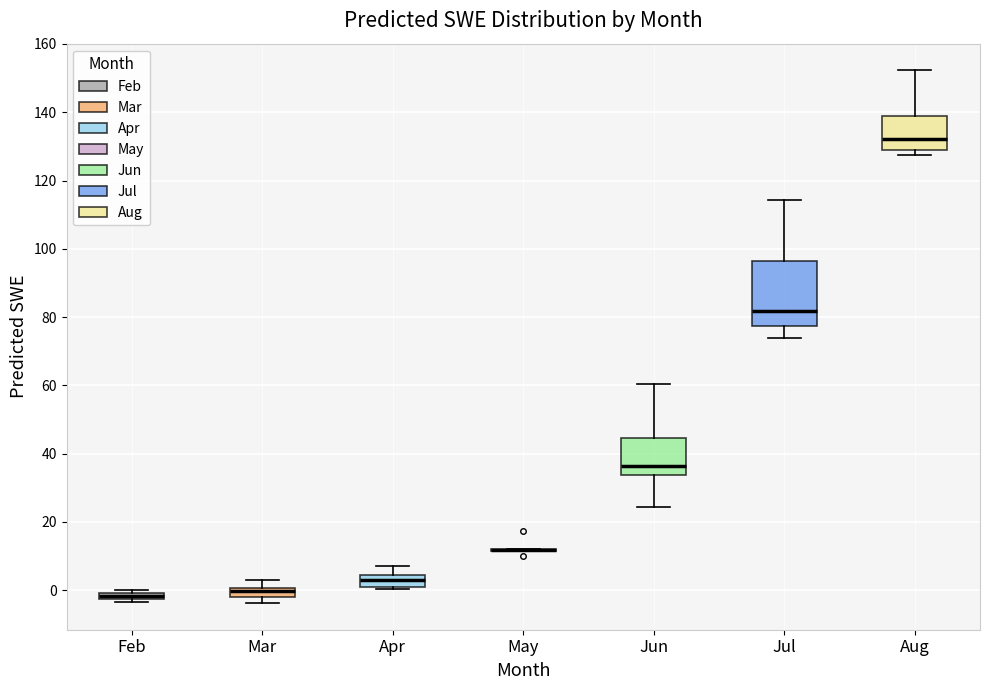

Where does the median line of the box for Jul sit on the y-axis? The values are not printed on the chart, so give them approximately, as read against the axis.

82